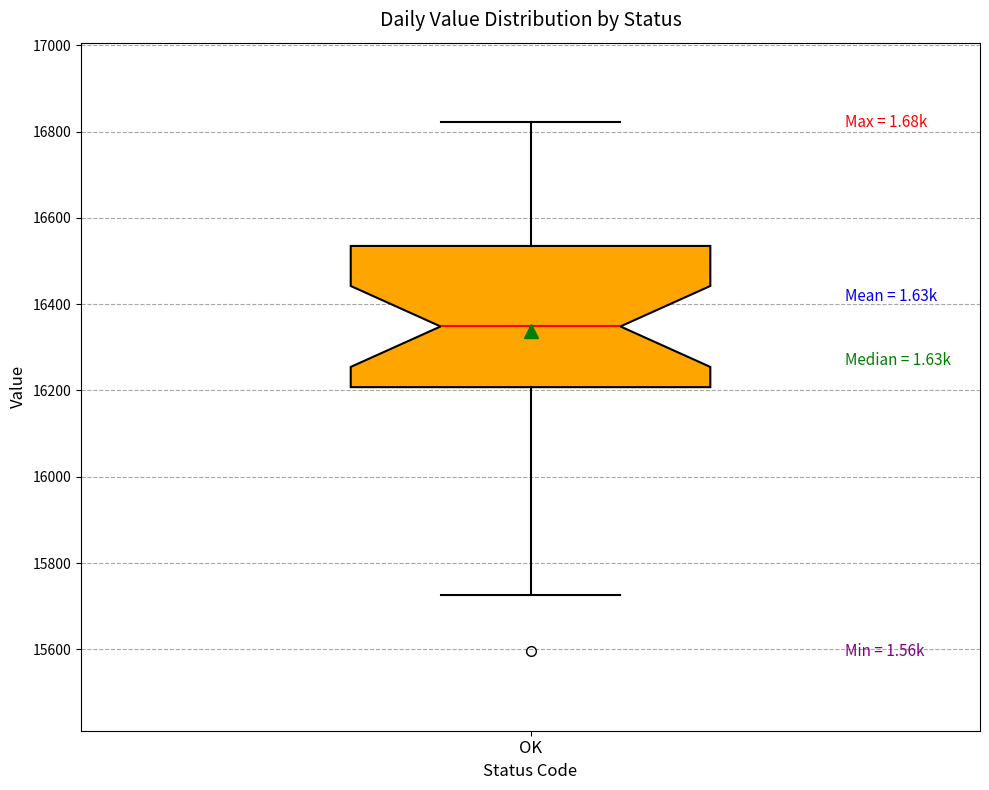

Transcribe this box plot: give where the median line is, the range the box spans, and where the two whiskers end, as read against the y-axis. The values are not printed on the chart, so give them approximately, as read against the axis.

median 16340, box 16200 to 16540, whiskers 15720 to 16820